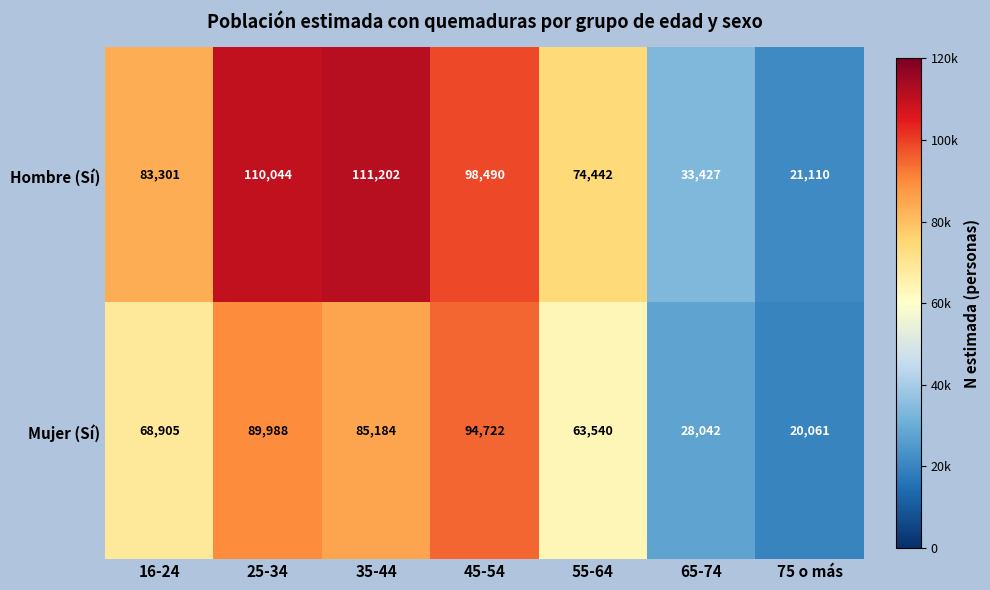

Reading right to left, extract all data points from this chart.

Hombre (Sí): 21110	33427	74442	98490	111202	110044	83301
Mujer (Sí): 20061	28042	63540	94722	85184	89988	68905